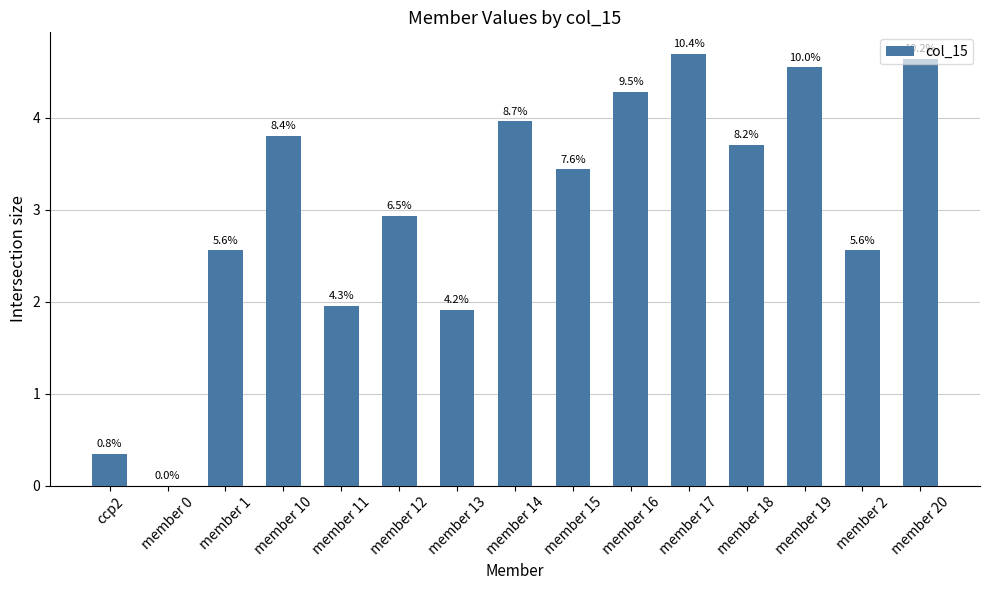

Are the bars horizontal?

No